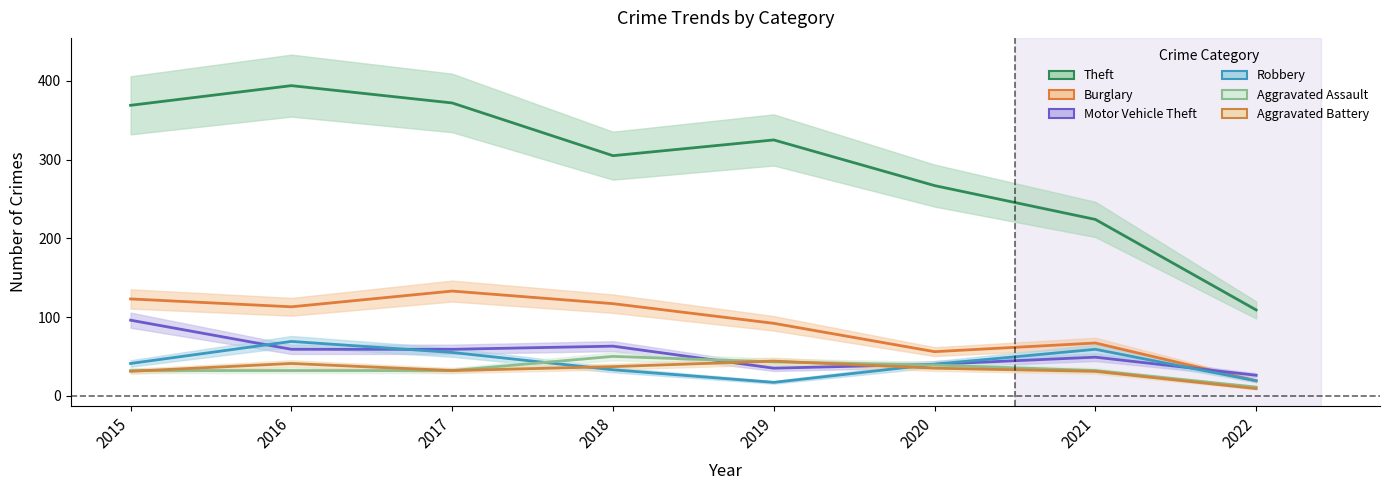

Rank the series by their maximum value, from lowest to highest.

Aggravated Battery, Aggravated Assault, Robbery, Motor Vehicle Theft, Burglary, Theft